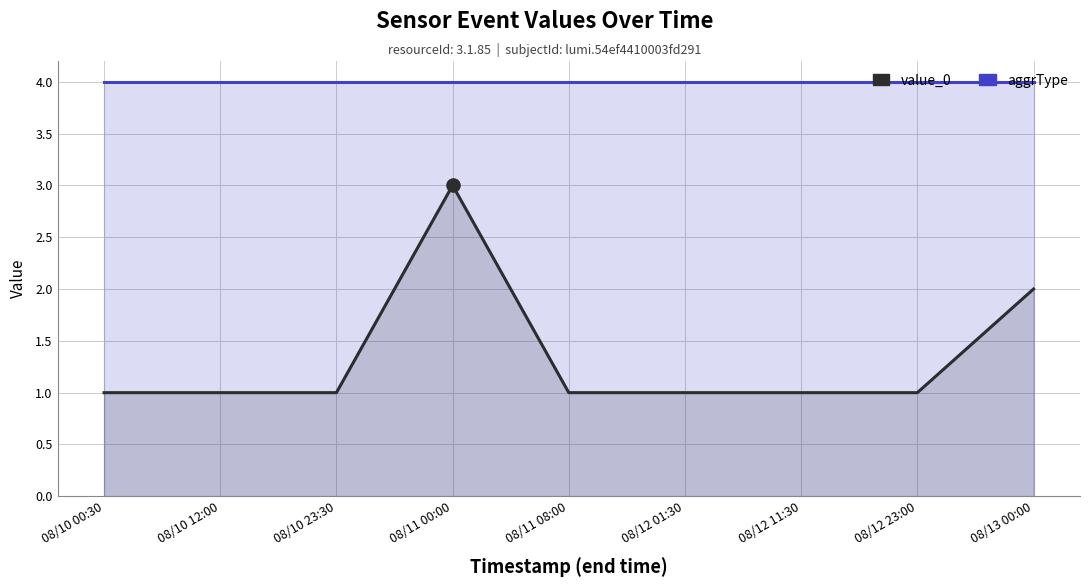

Which series has the largest Y range (max minus min)?

value_0